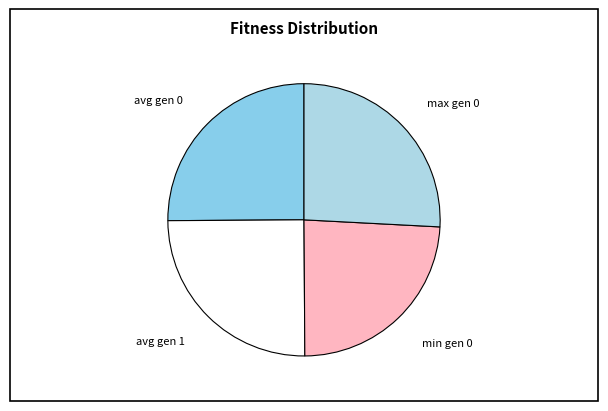

Is it true that max gen 0 is 41% of the pie?

False